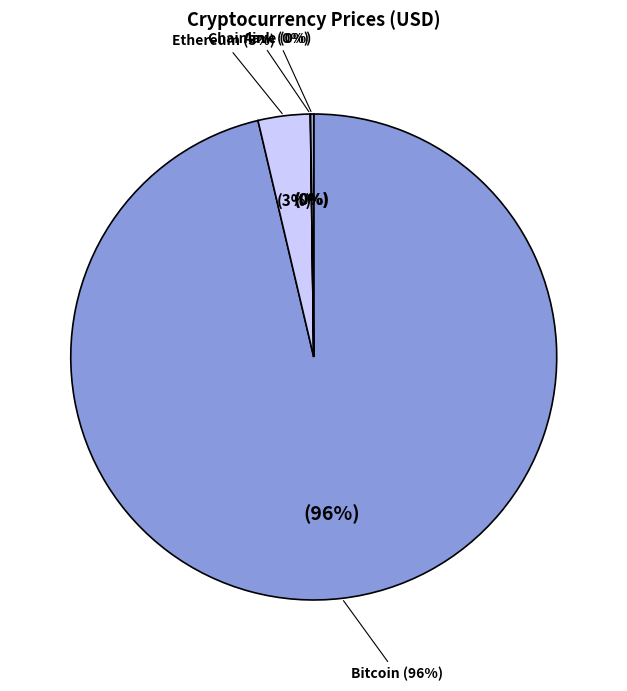

True or false: Aave accounts for 13% of the total.

False